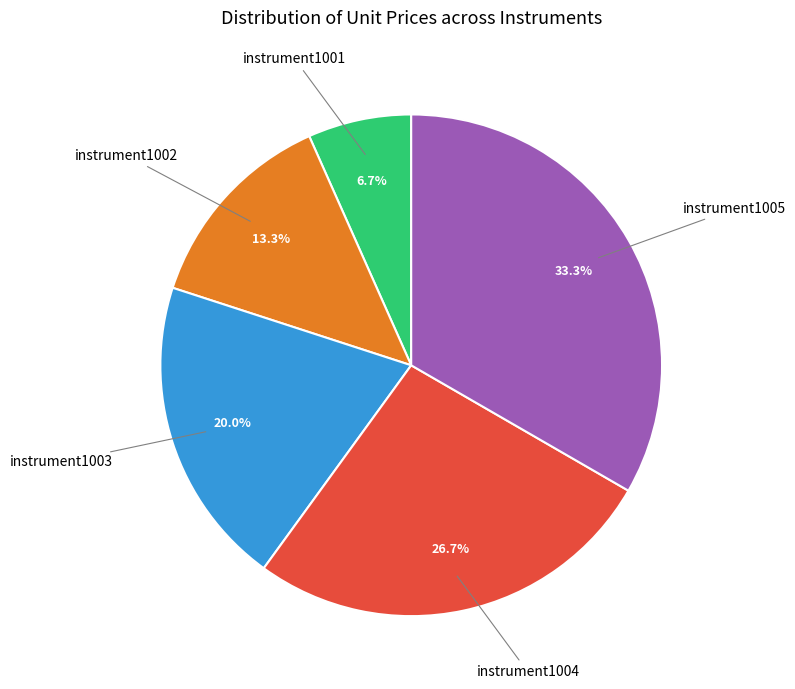

Does any single category account for the majority?

No